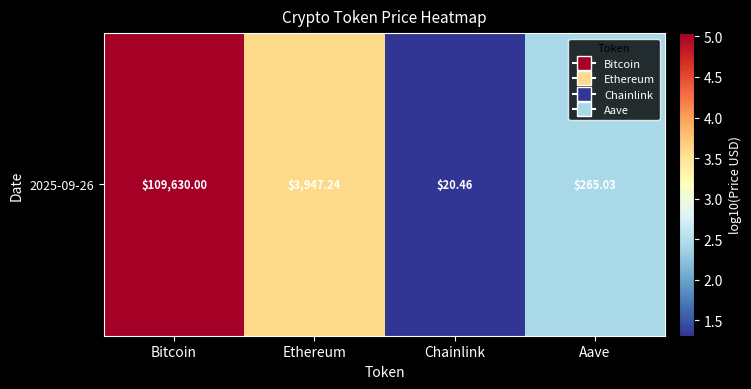

Reading left to right, list all the values displayed in this chart.

5.0	3.6	1.3	2.4